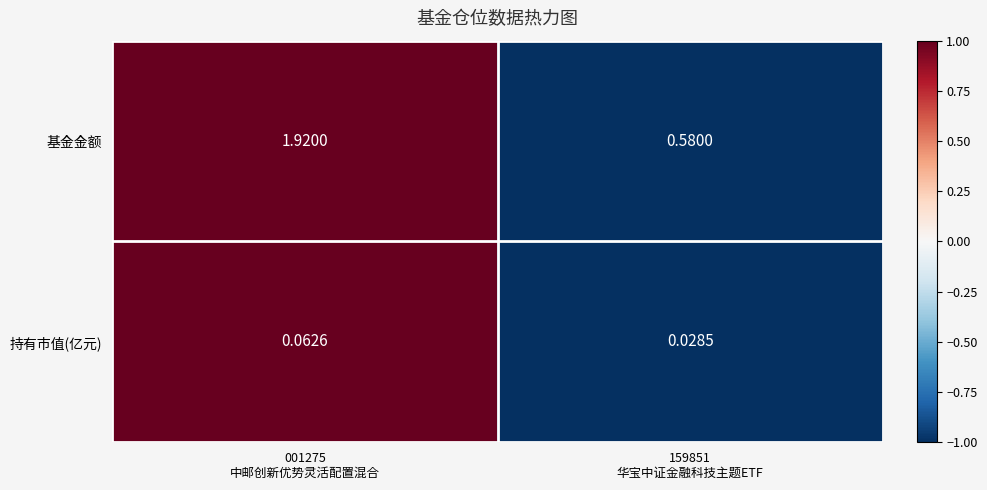

Which series has the widest spread of values?

基金金额